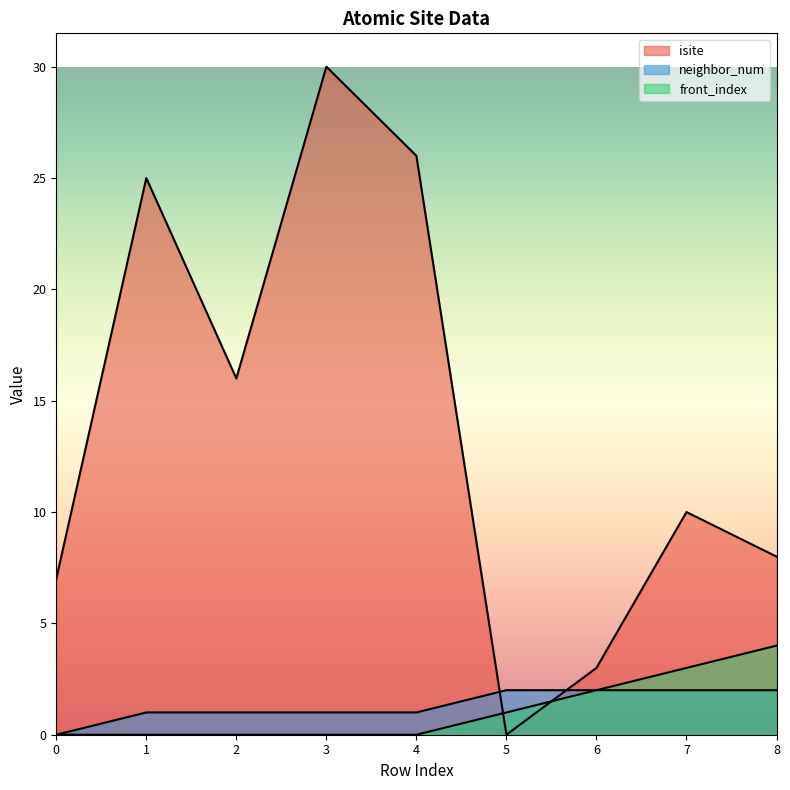

At which category does isite reach its first local valley?

2